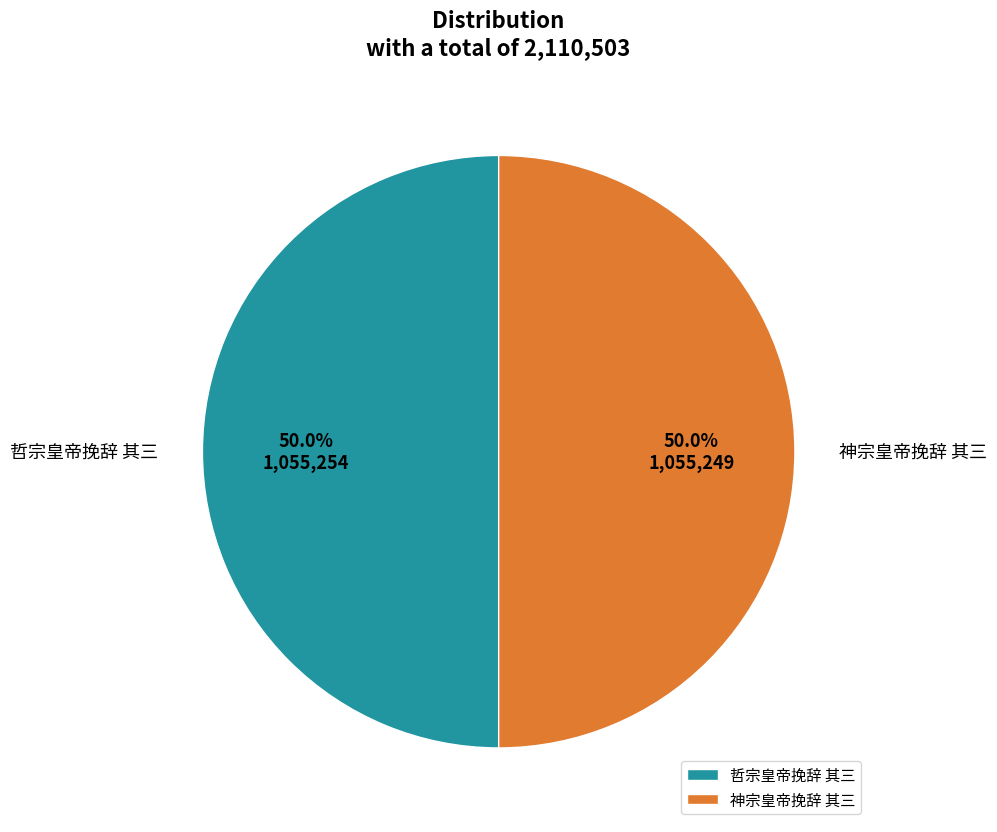

The 神宗皇帝挽辞 其三 slice represents 39% of the pie. True or false?

False